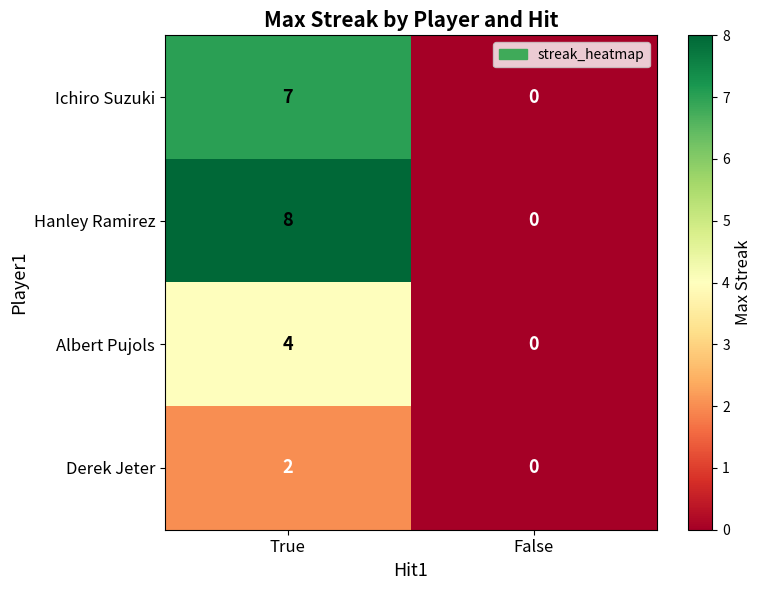

What is the difference between the highest and lowest values at True?

6